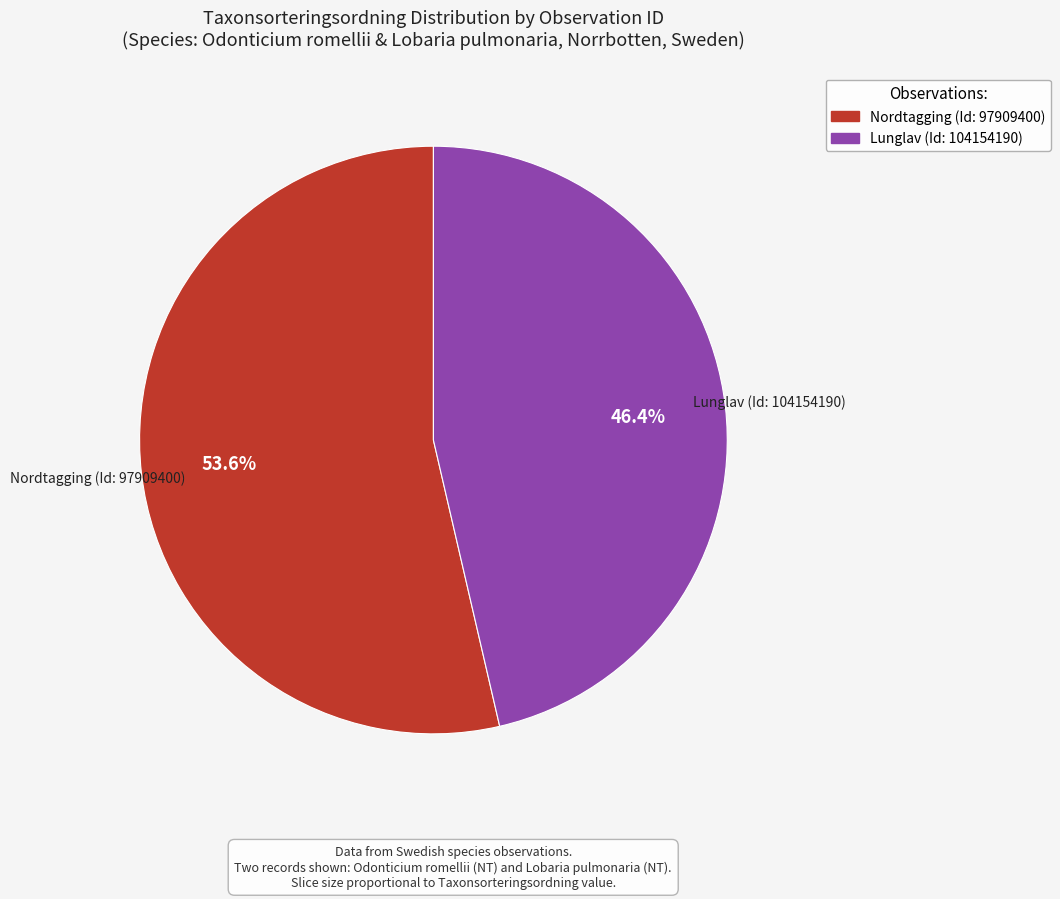

What percentage is the Nordtagging (Id: 97909400) slice, to the nearest percent?

54%